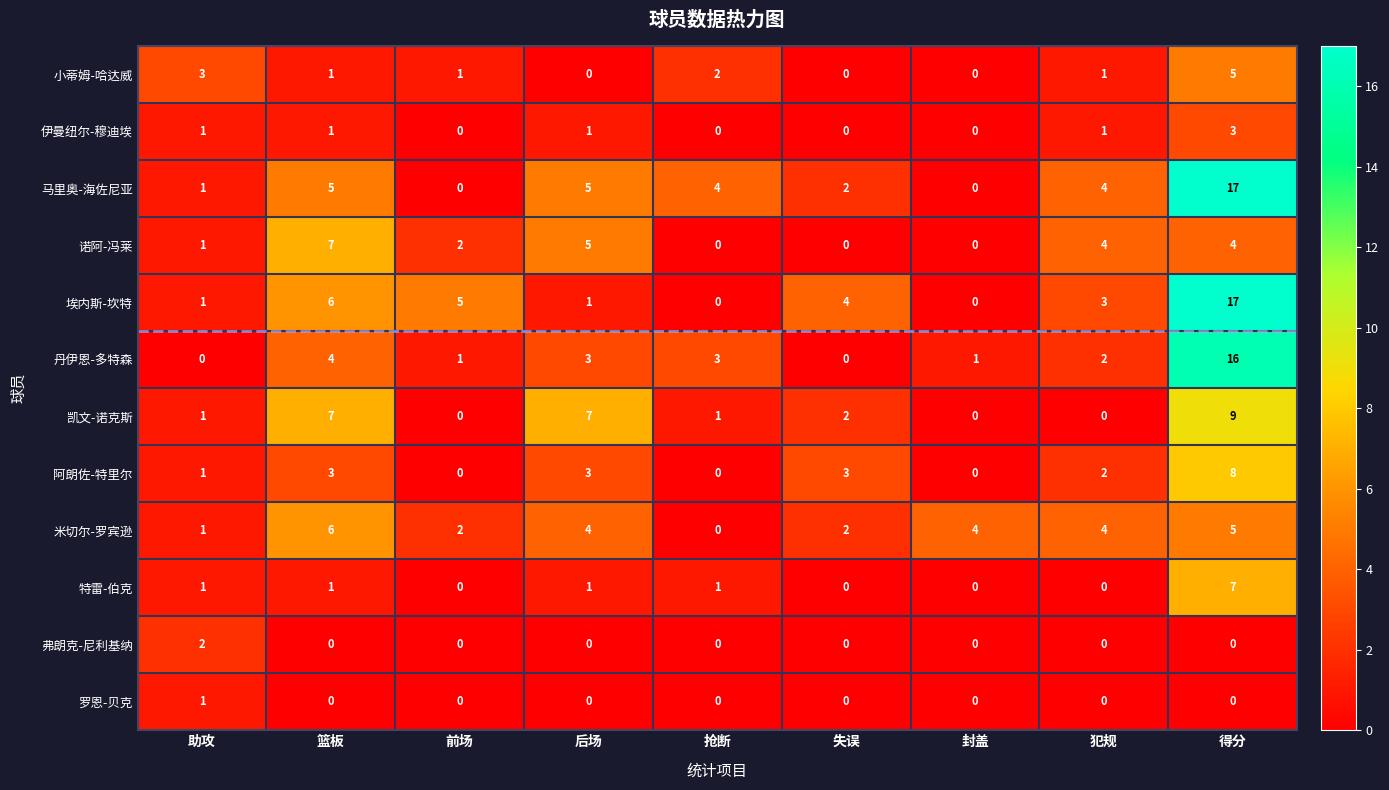

At which category does the chart reach its peak across all series?

得分